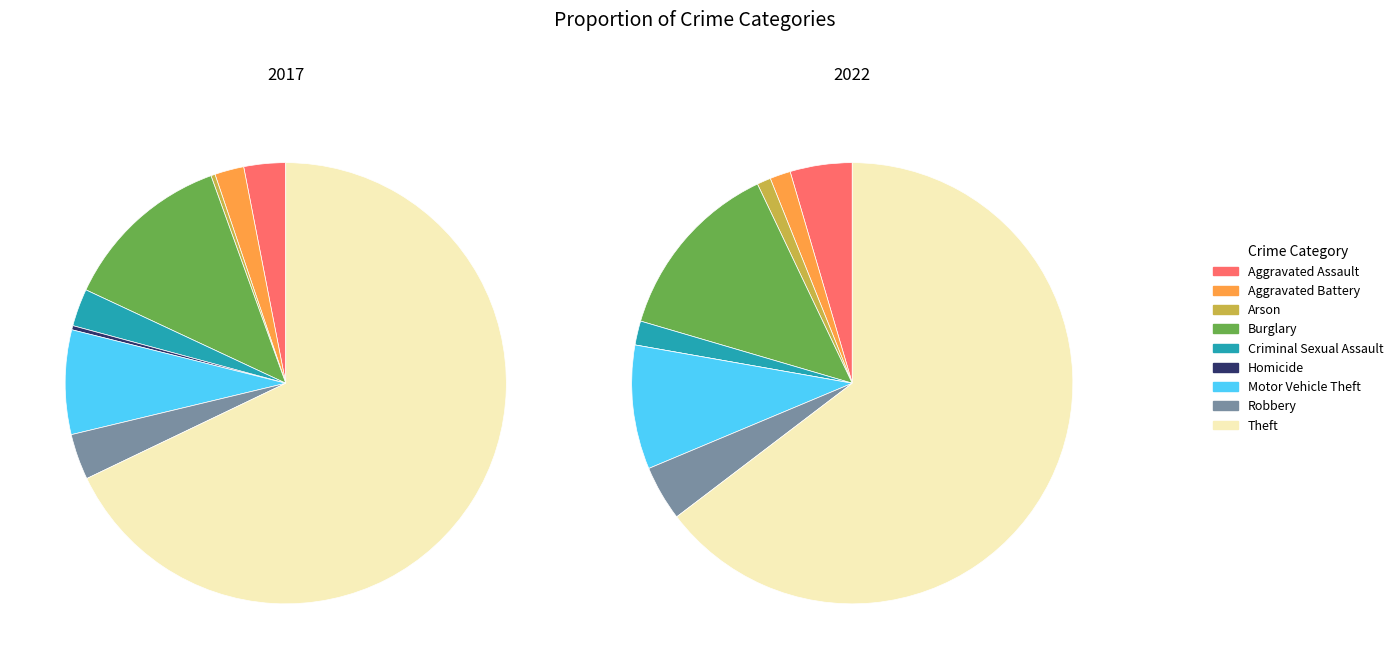

Count the number of slices in the pie.

9